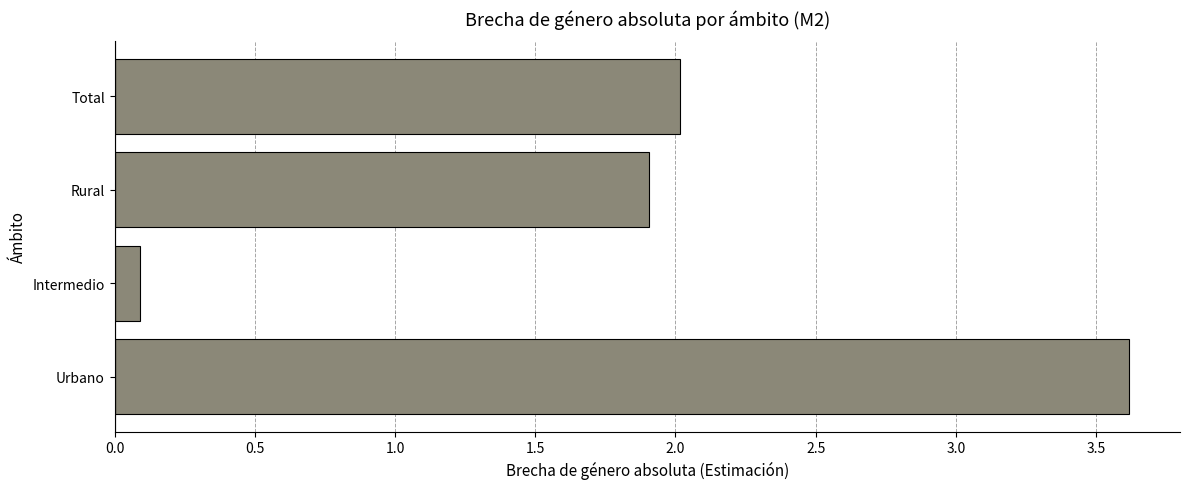

The chart shows a value of 0.7 at Total. True or false?

False